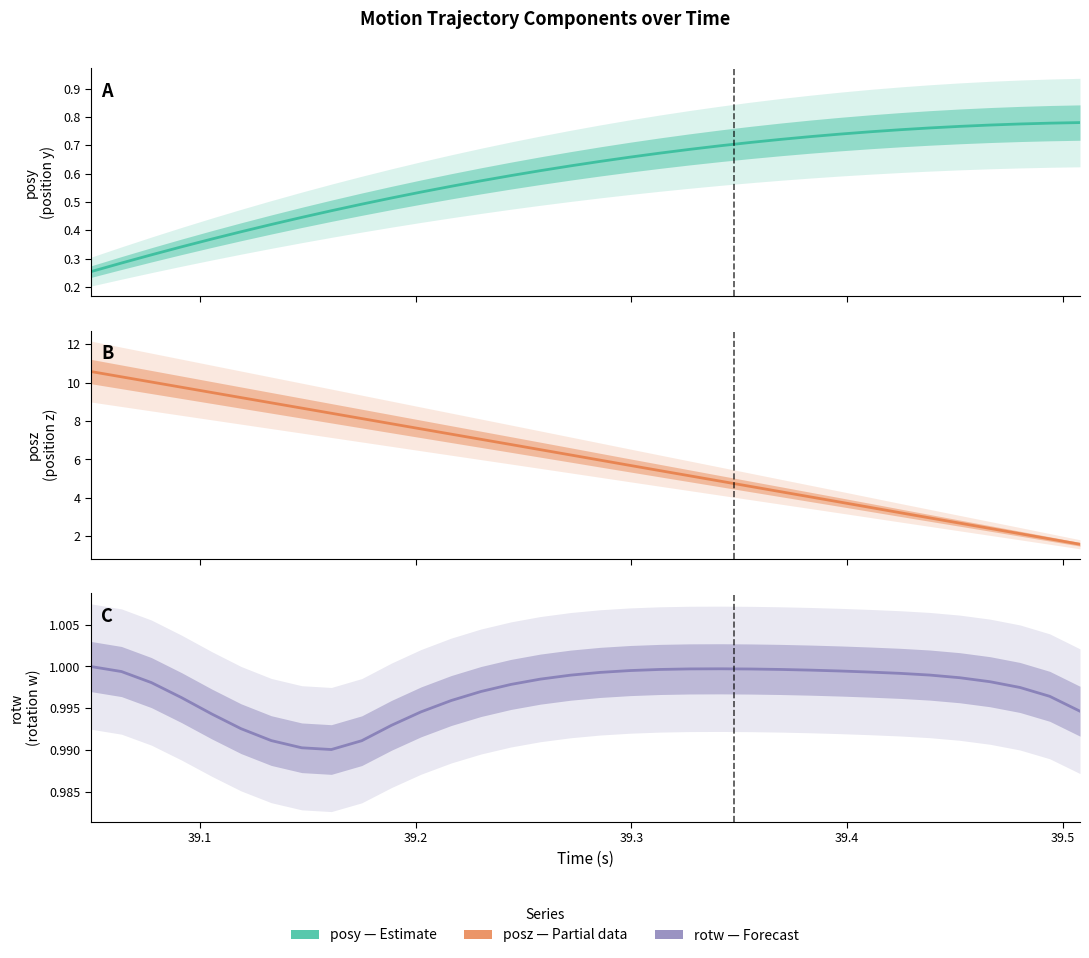

What is the value of the posz point at the 24th from the left?

4.3